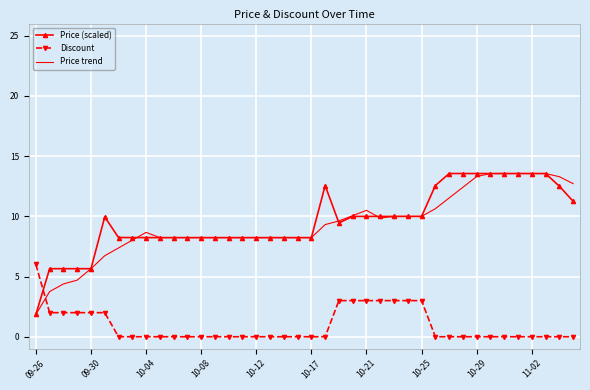

After their last crossing, which series has the higher values: Discount or Price trend?

Price trend